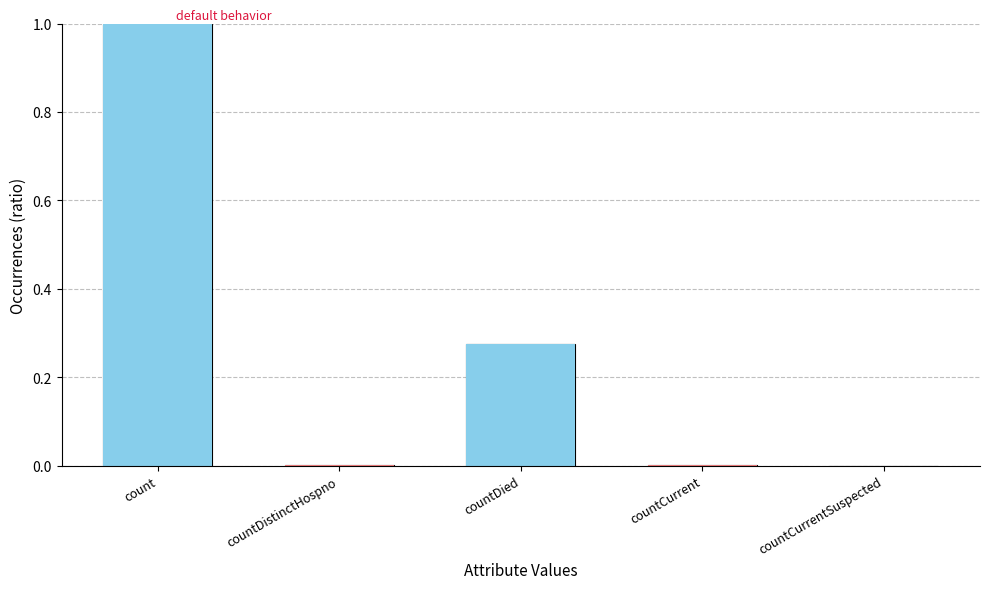

At which label is the value closest to 0?

countCurrentSuspected